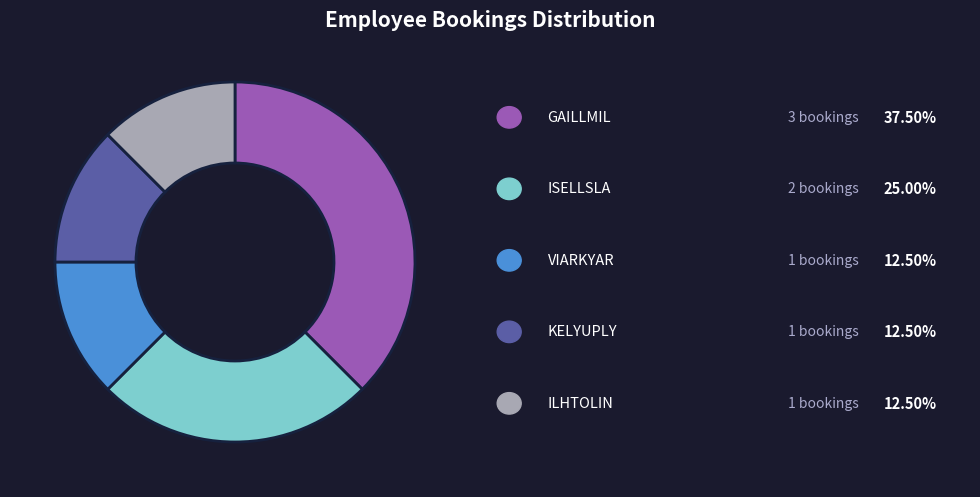

Is there a majority slice in this chart?

No